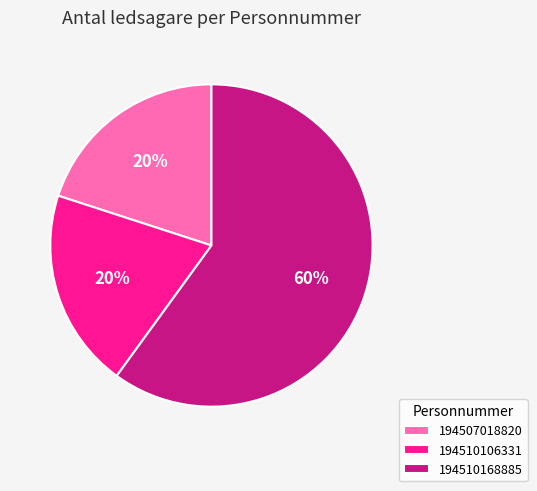

How many slices are in this pie chart?

3